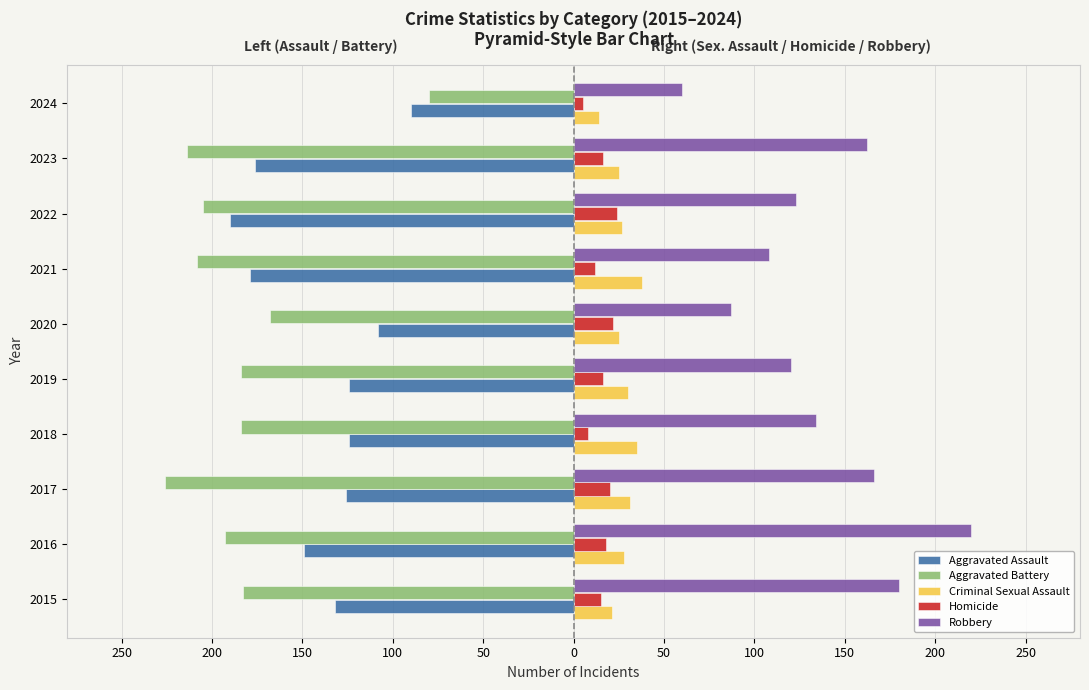

What is the average value of the Criminal Sexual Assault series?

27